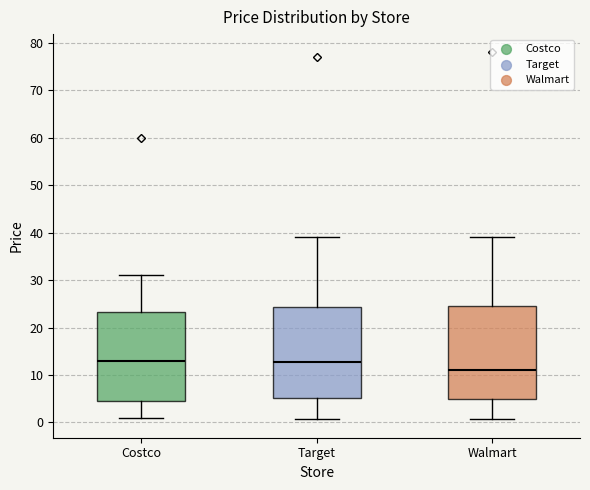

Which box's median line is the lowest?

Walmart